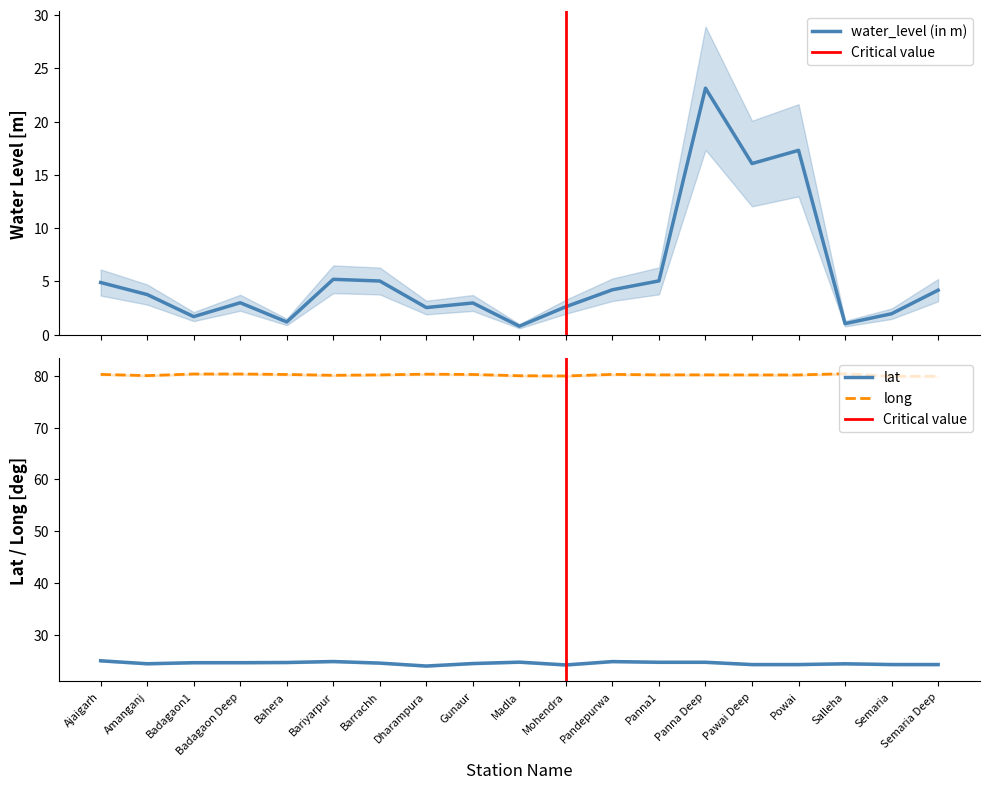

Where is lat nearest to the value 24?

Dharampura